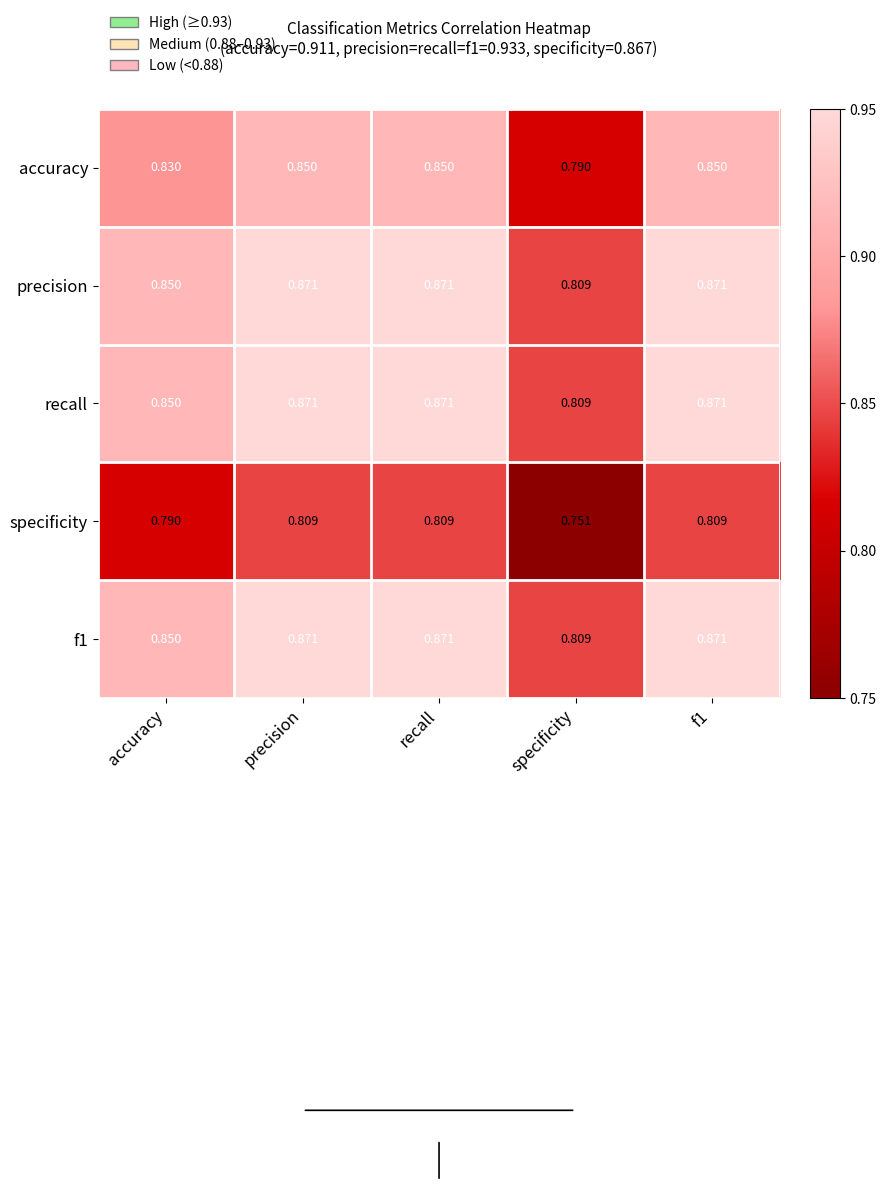

Where is specificity nearest to the value 0?

specificity